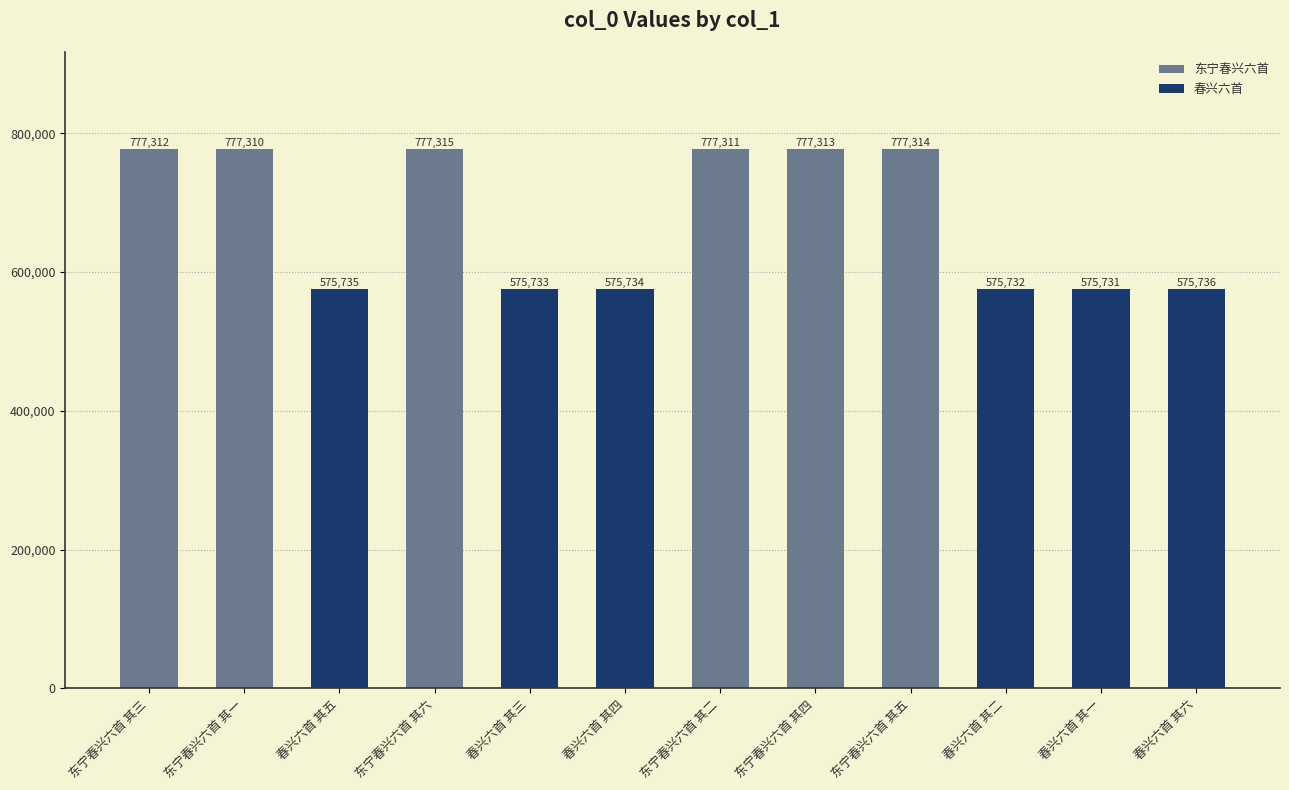

Rank the categories by value from lowest to highest.

春兴六首 其一, 春兴六首 其二, 春兴六首 其三, 春兴六首 其四, 春兴六首 其五, 春兴六首 其六, 东宁春兴六首 其一, 东宁春兴六首 其二, 东宁春兴六首 其三, 东宁春兴六首 其四, 东宁春兴六首 其五, 东宁春兴六首 其六